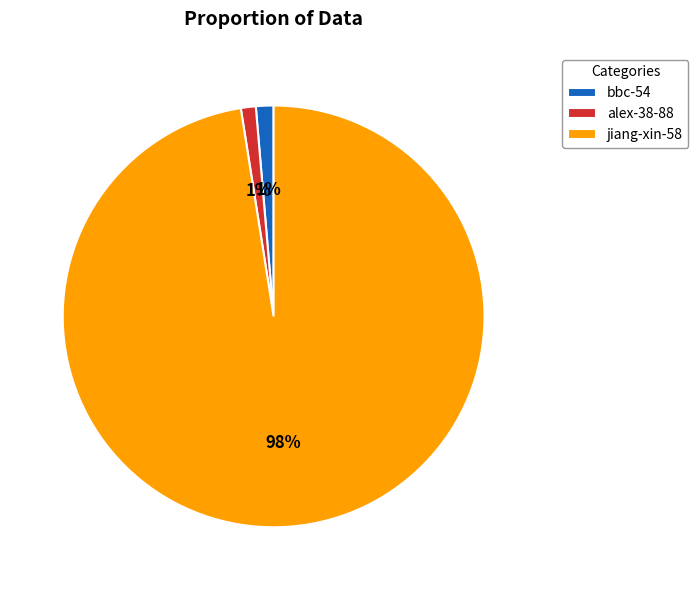

Is there any slice that represents more than half of the pie?

Yes